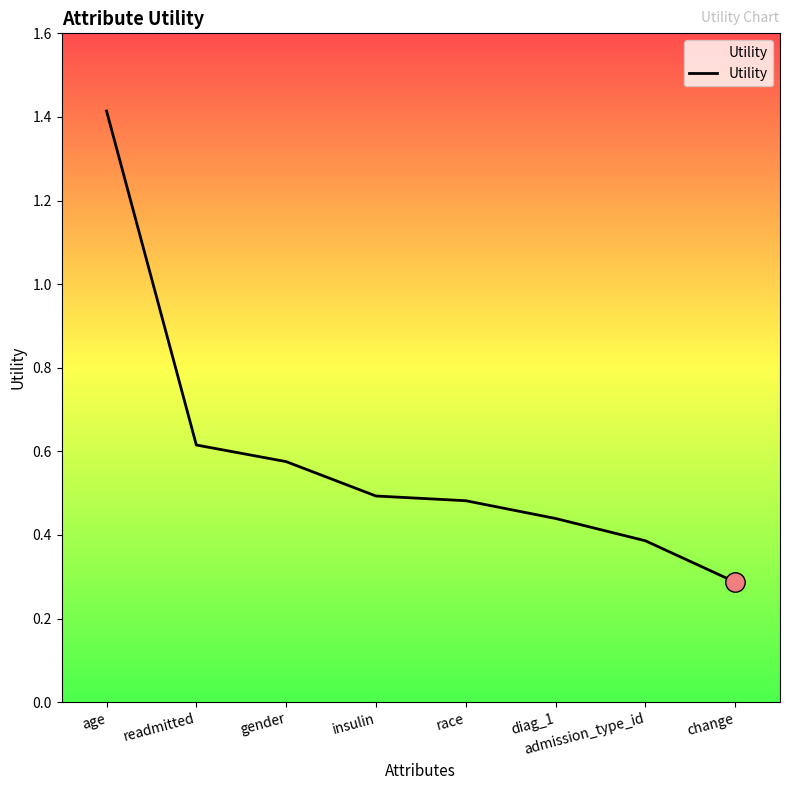

Does the chart display data point markers on the line(s)?

No